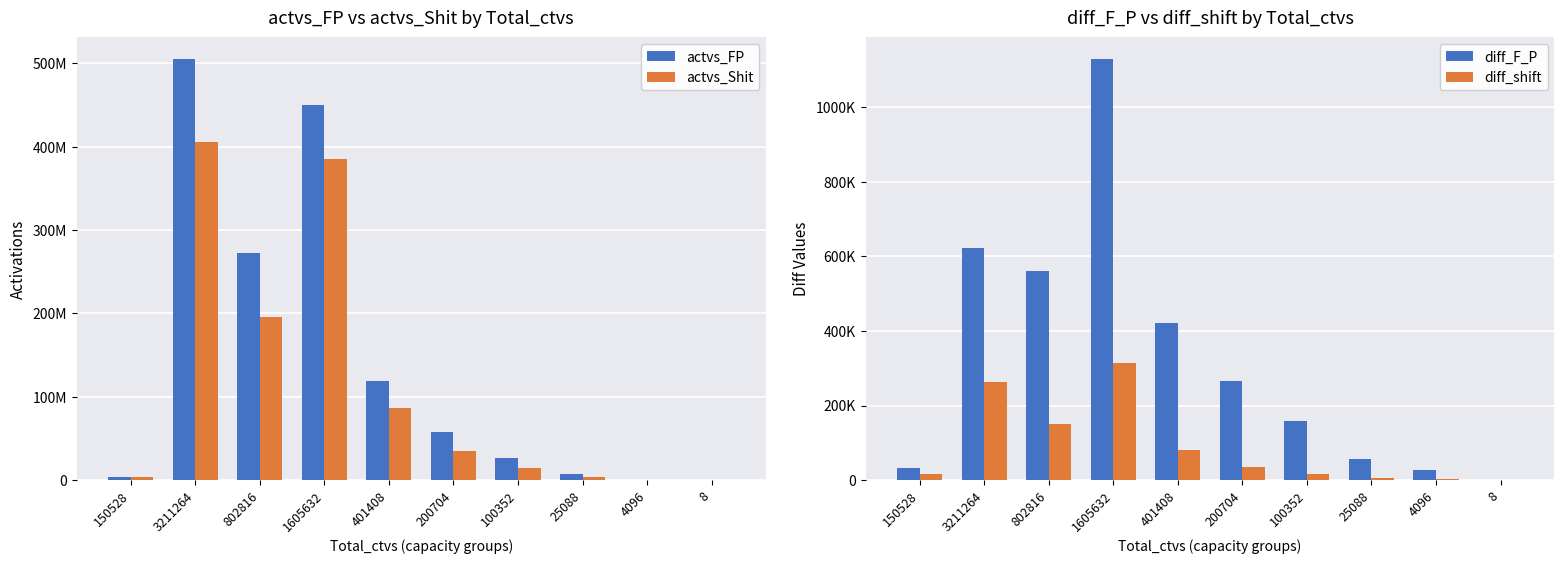

True or false: diff_shift has a value of 4541.1 at 25088.

True